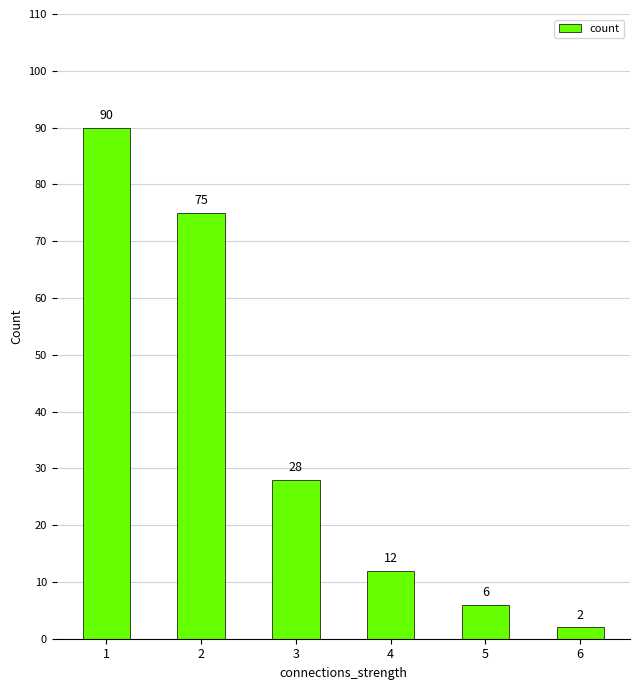

What is the greatest value displayed?

90